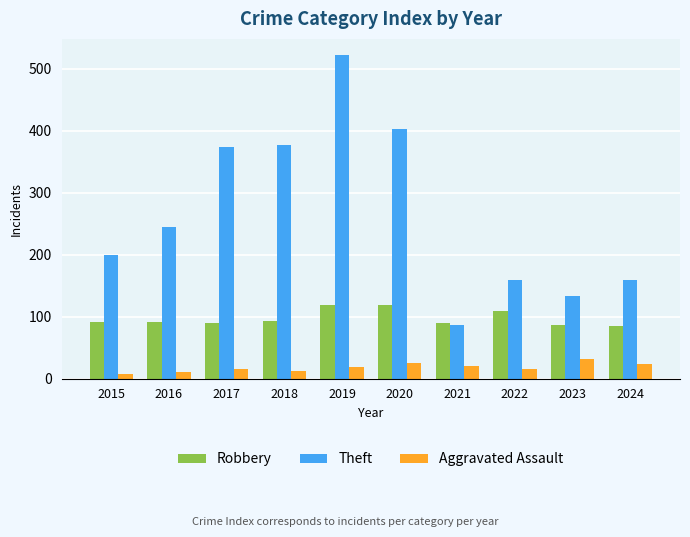

Which label corresponds to the largest value in the chart?

2019